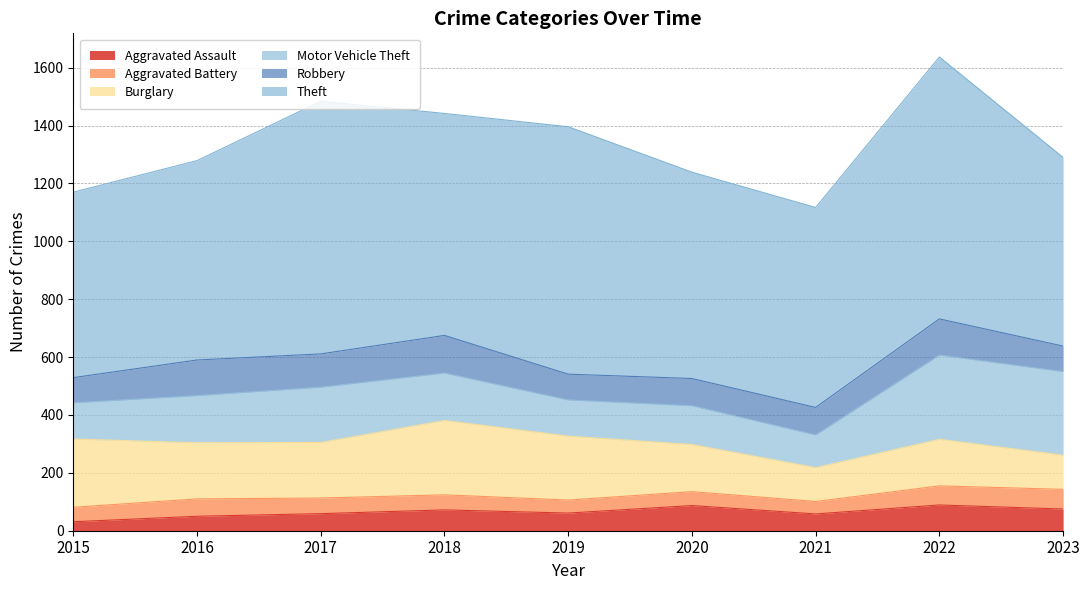

Reading left to right, what are all the values shown in this chart?

Aggravated Assault: 31	50	59	72	61	87	58	89	75
Aggravated Battery: 50	60	54	52	45	48	43	66	68
Burglary: 236	194	192	257	221	163	117	161	118
Motor Vehicle Theft: 125	163	191	164	125	134	113	291	289
Robbery: 87	123	115	130	89	94	95	125	88
Theft: 641	689	873	767	855	713	691	905	652